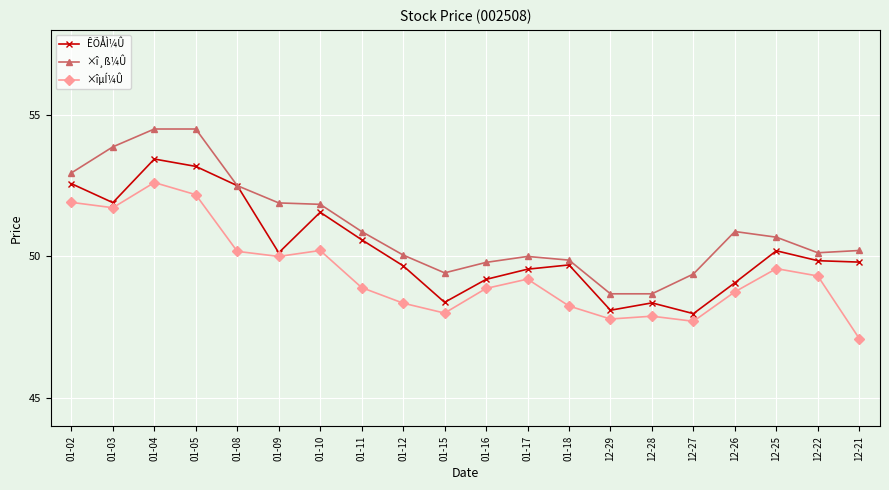

True or false: ×î¸ß¼Û has more than 0 interior local peaks.

True